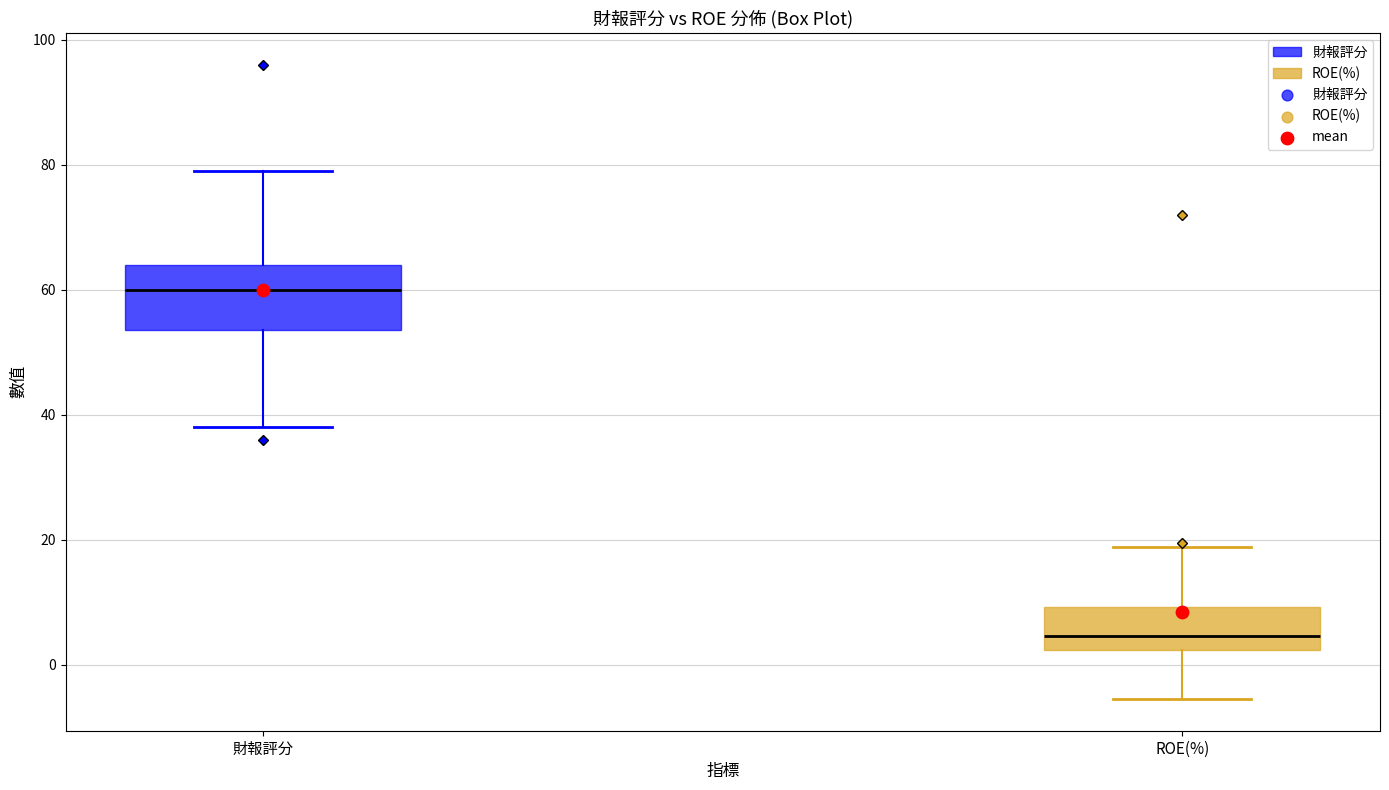

Comparing the boxes themselves (not the whiskers), which one is the tallest?

財報評分